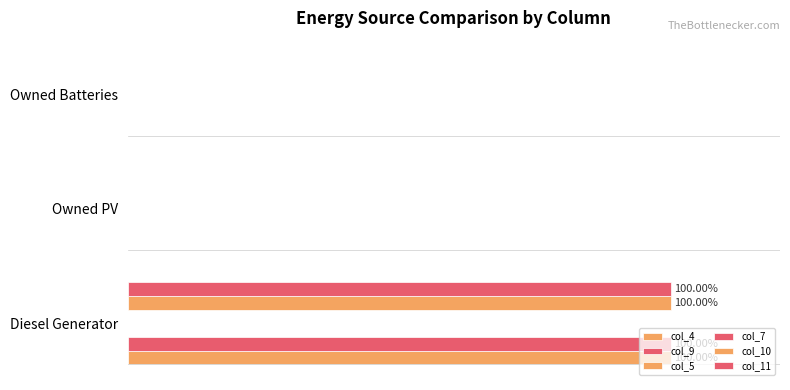

Which series has the largest range (max minus min)?

col_4